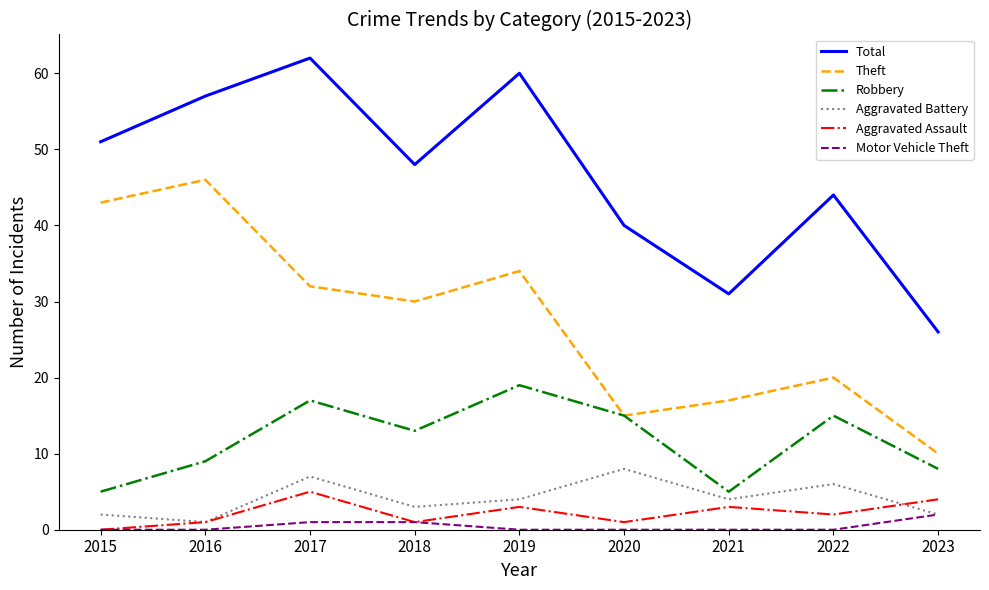

How many lines are shown in the chart?

6